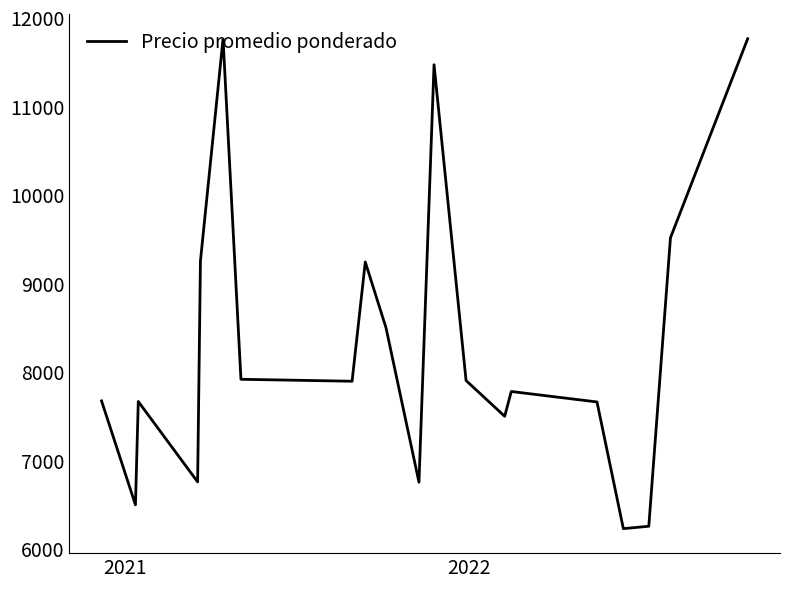

What is the minimum value shown in the chart?

6231